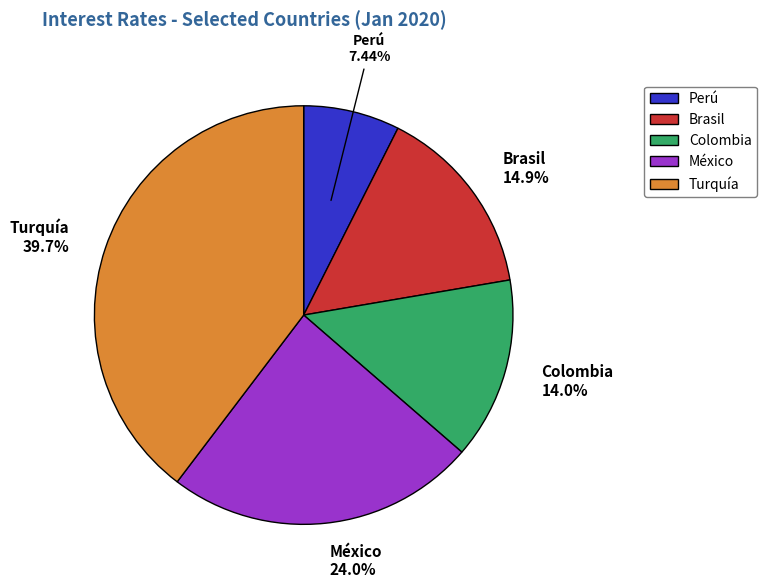

Is there any slice that represents more than half of the pie?

No